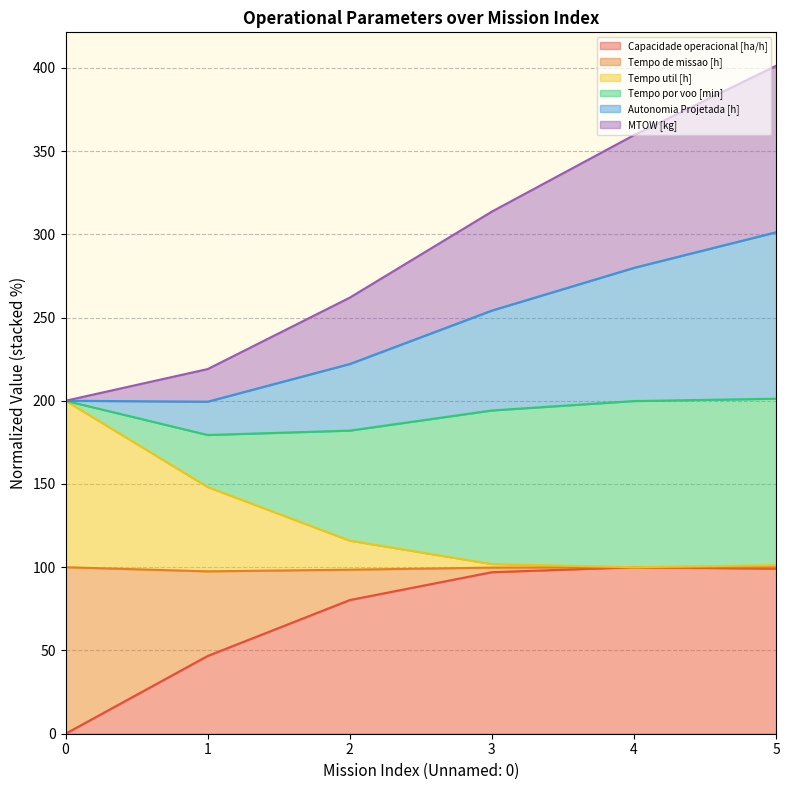

What is the maximum value for Capacidade operacional [ha/h]?

100.0